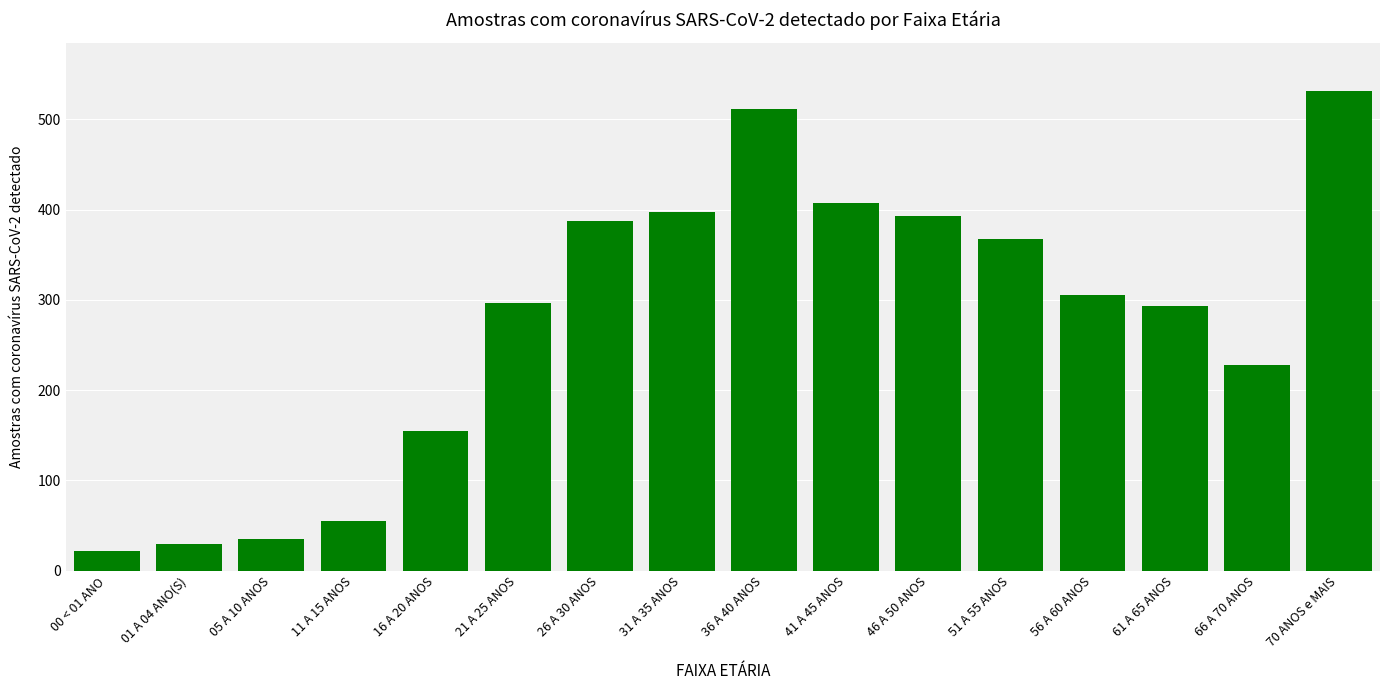

What is the minimum value shown in the chart?

22